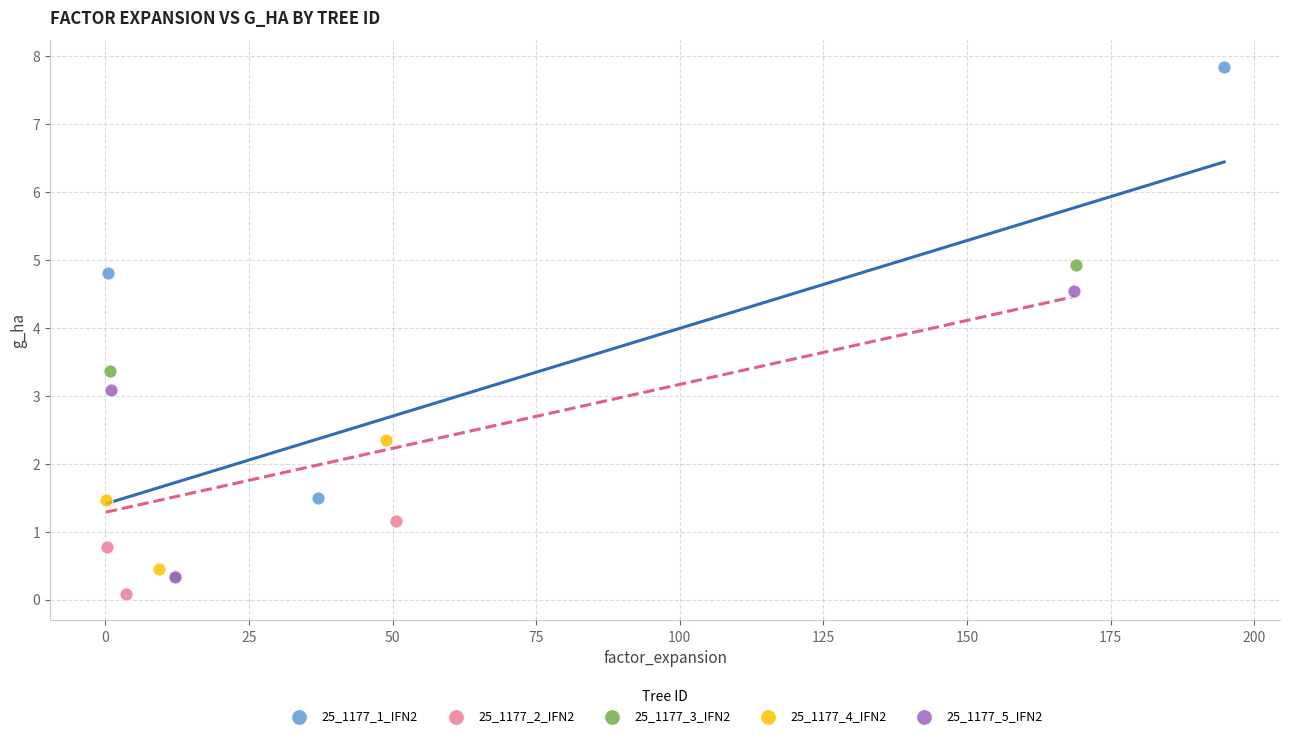

What are all the series names shown in the legend?

25_1177_1_IFN2, 25_1177_2_IFN2, 25_1177_3_IFN2, 25_1177_4_IFN2, 25_1177_5_IFN2